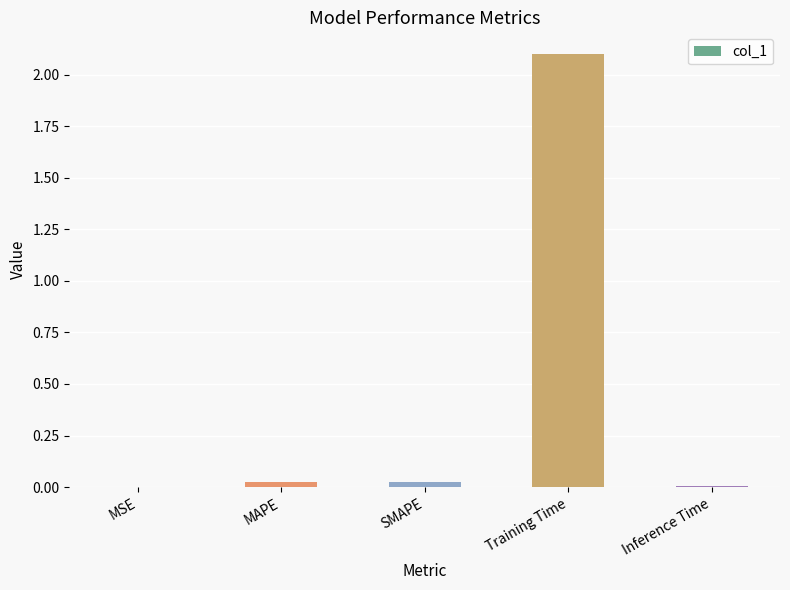

What is the sum of all values?

2.2